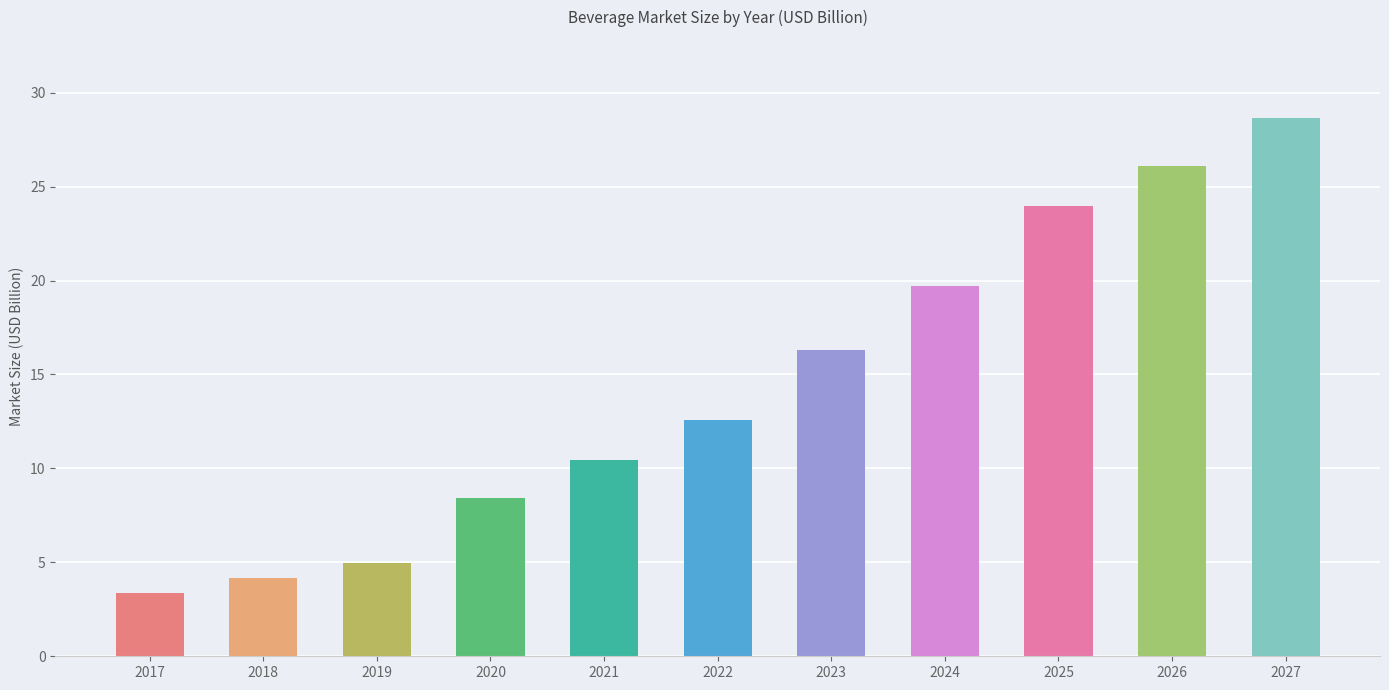

Reading left to right, list all the values displayed in this chart.

3.4	4.2	5.0	8.4	10.5	12.6	16.3	19.7	24.0	26.1	28.7